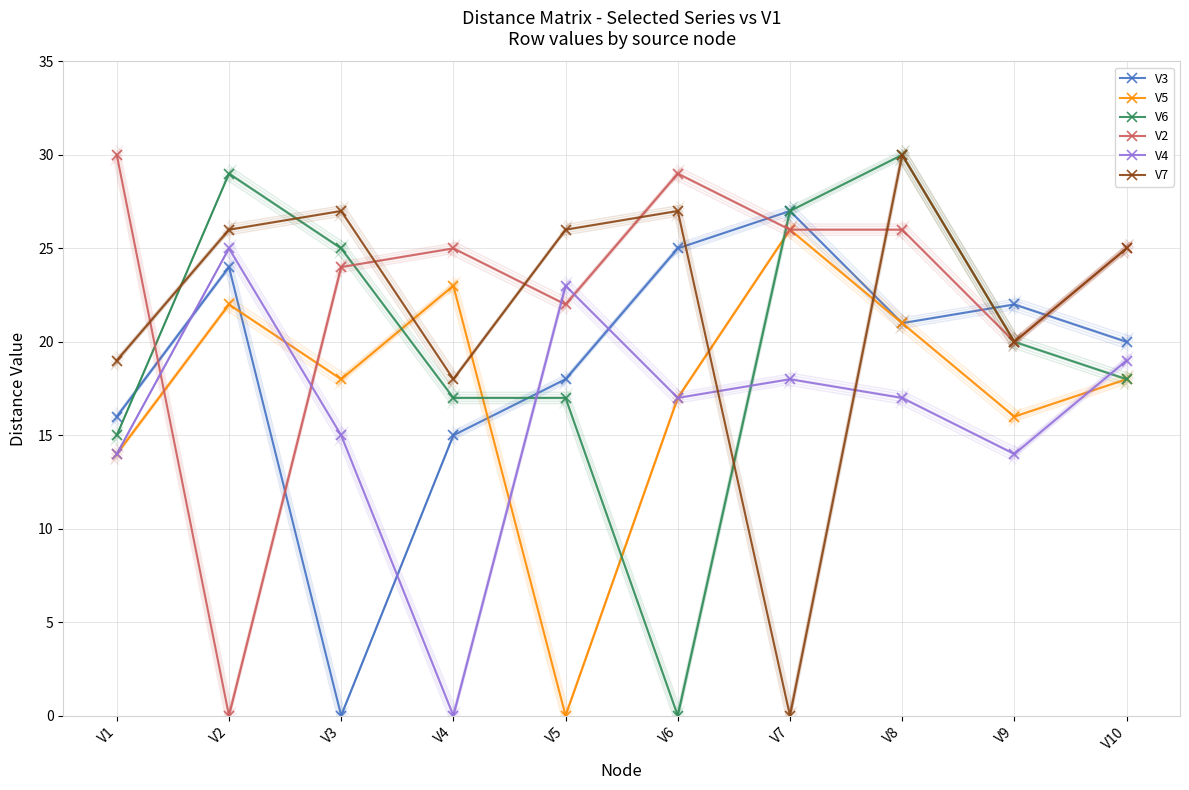

Which category has the lowest value in the V2 series?

V2